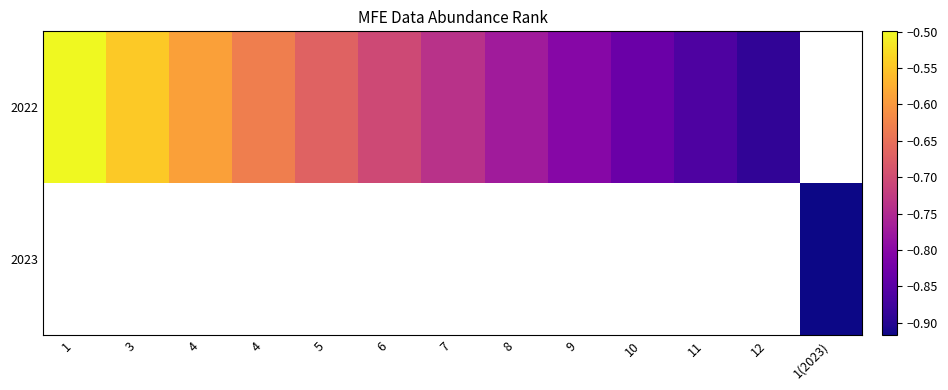

Is the value of 2023 at 11 greater than the value of 2022 at 10?

No